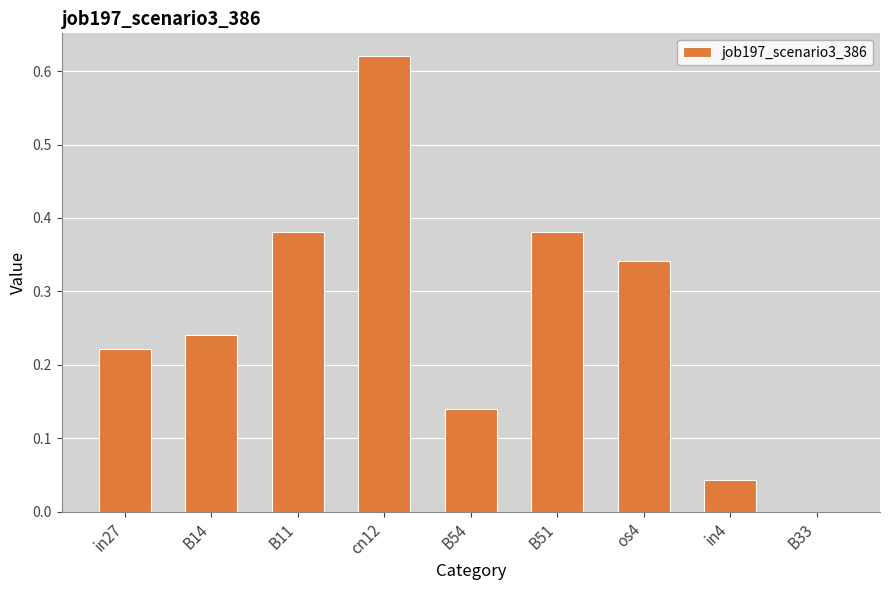

Which has a higher value, B33 or B54?

B54